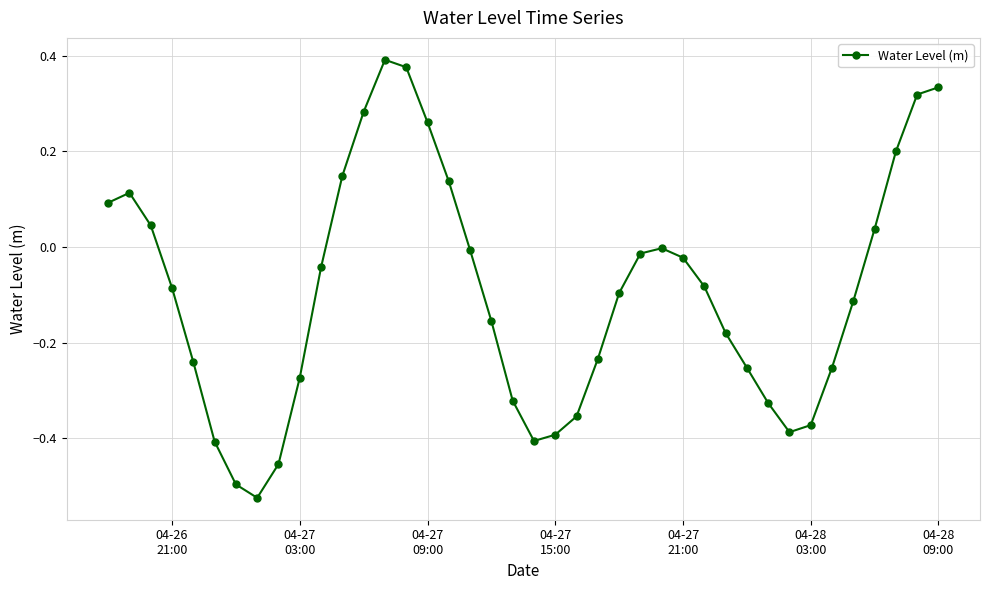

What is the value of the 38th point from the left?

0.2